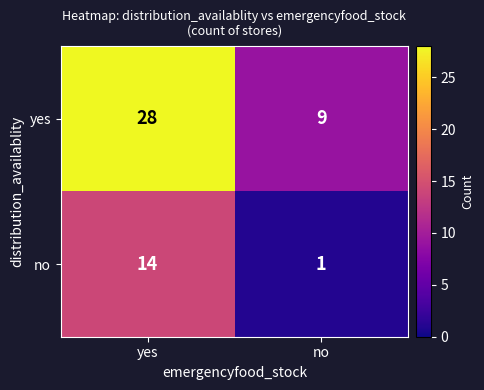

At which category is the sum across all series the highest?

yes